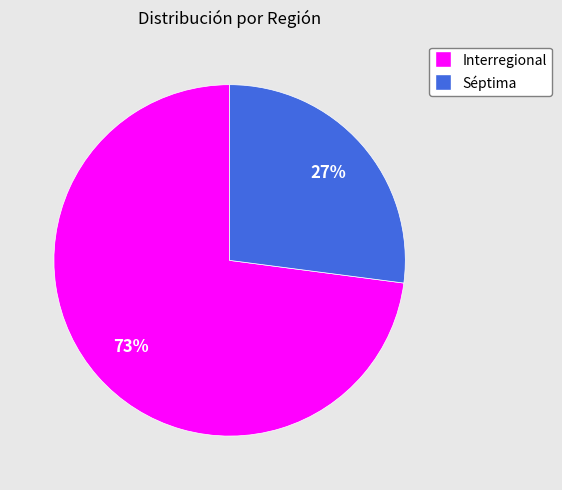

What is the largest slice in the pie chart?

Interregional